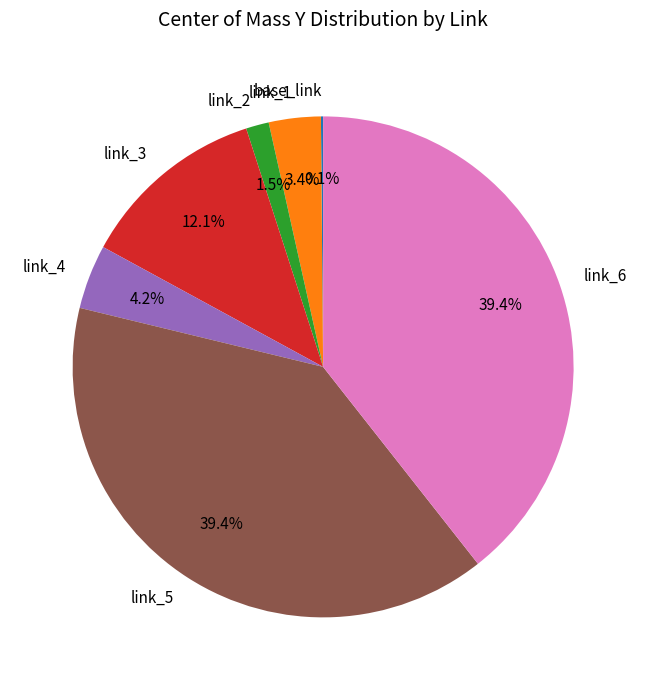

What percentage is the link_5 slice, to the nearest percent?

39%